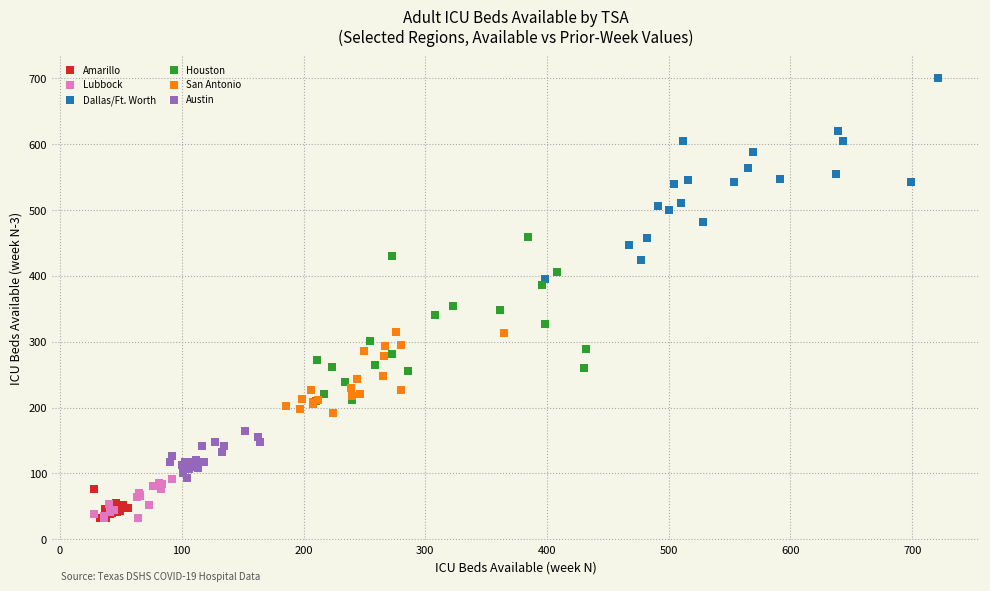

Which series contains the highest Y value?

Dallas/Ft. Worth